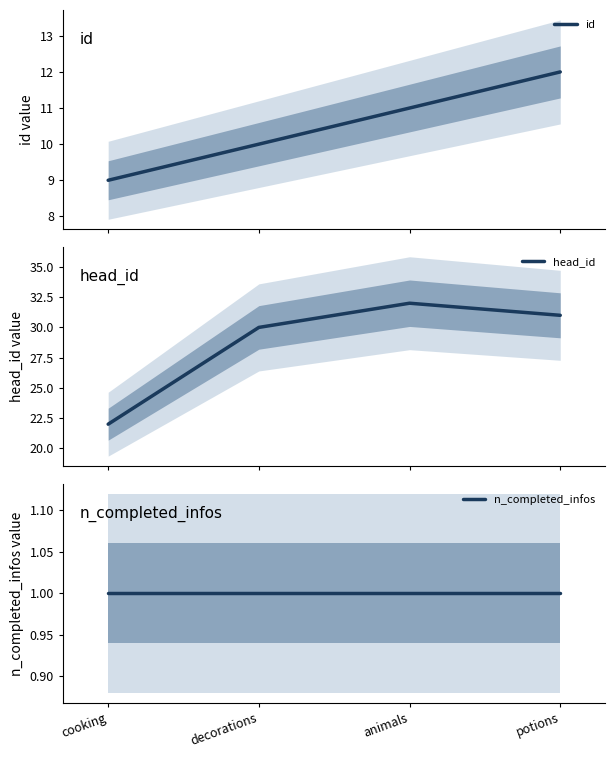

How many head_id values are between 30 and 32?

3